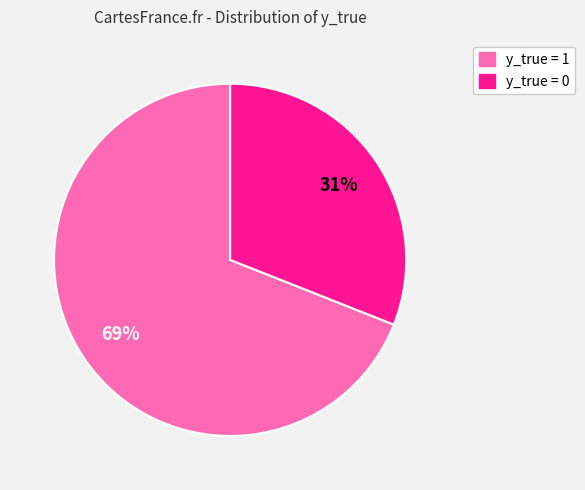

To the nearest percent, what is the combined percentage of y_true = 1 and y_true = 0?

100%